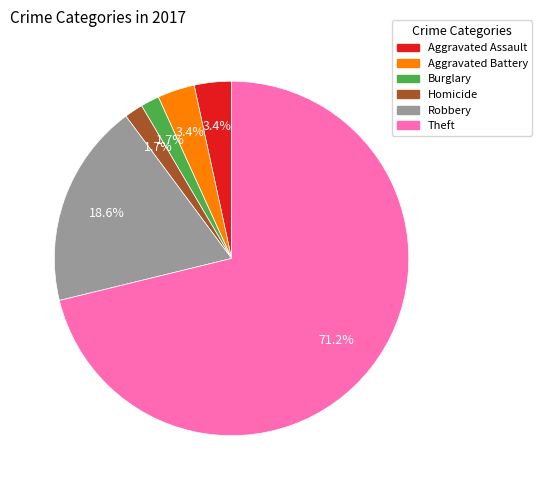

How many slices are in this pie chart?

6